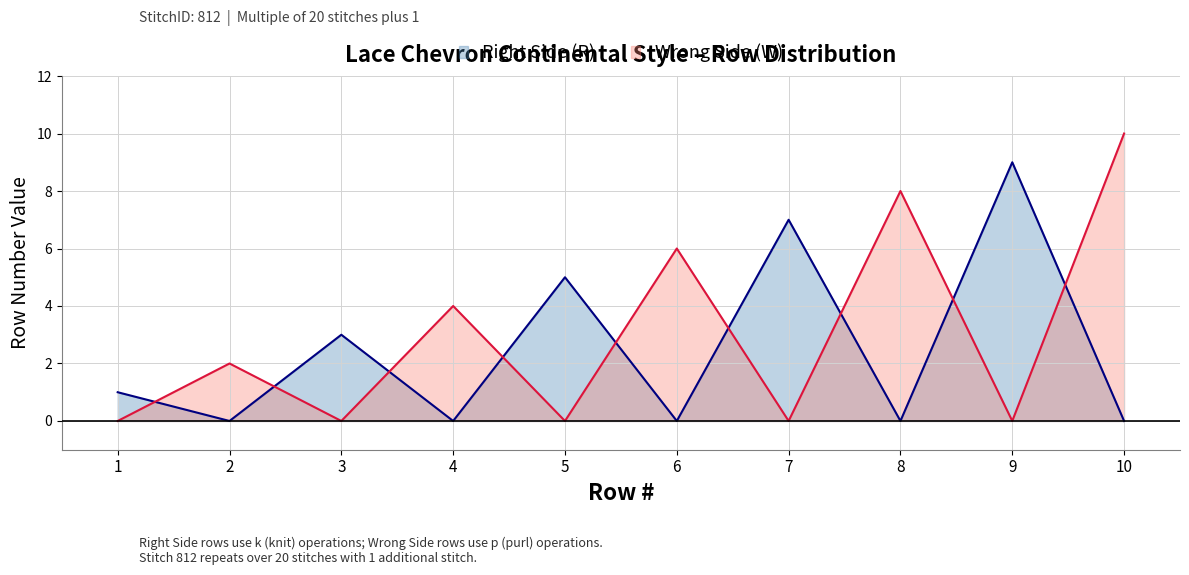

Does the chart display data point markers on the line(s)?

No